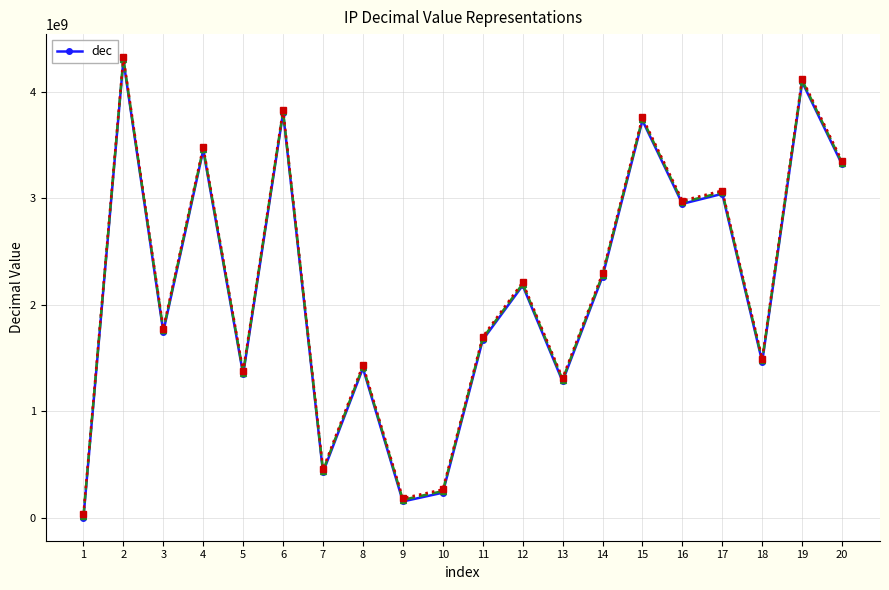

The chart shows a value of 3802171710 at 6. True or false?

True